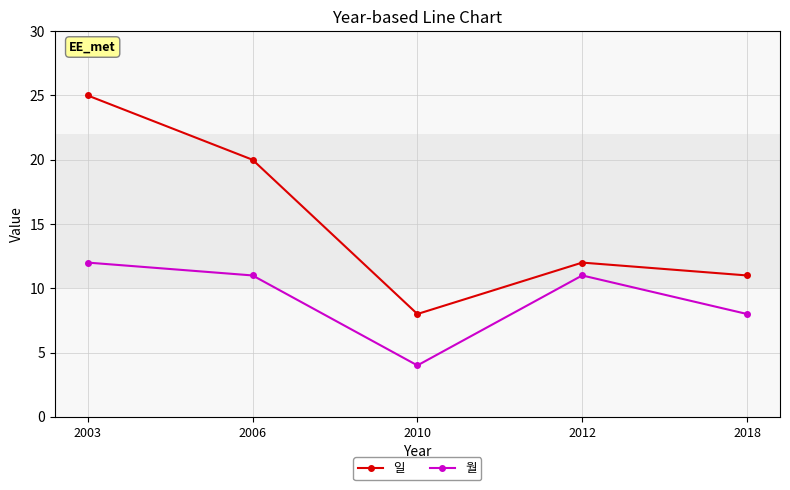

What is the minimum value shown in the chart?

4